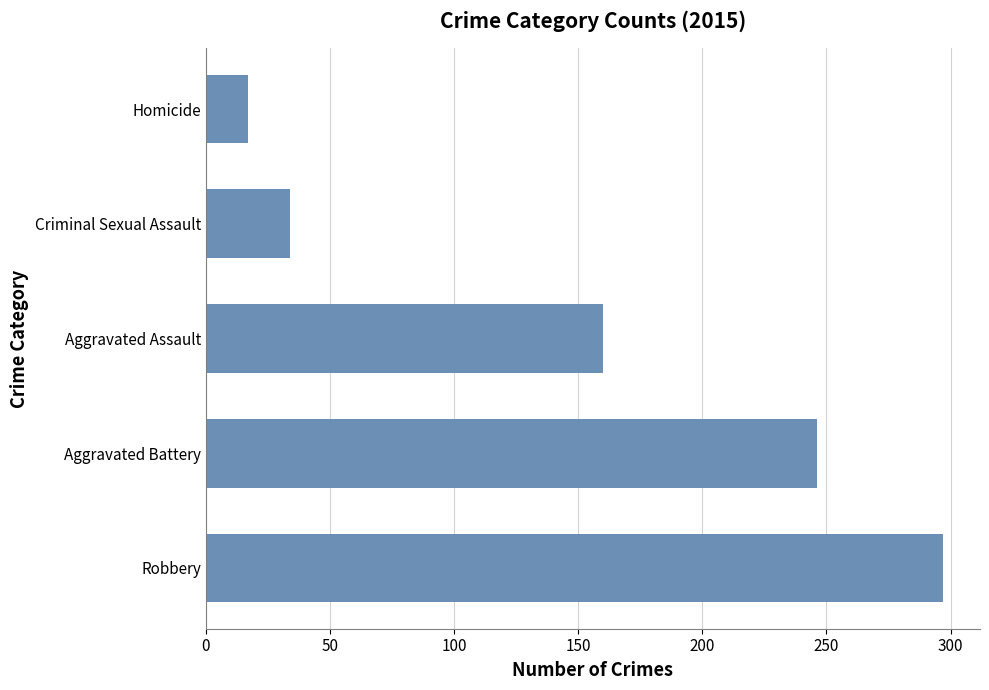

What is the sum of all values?

754